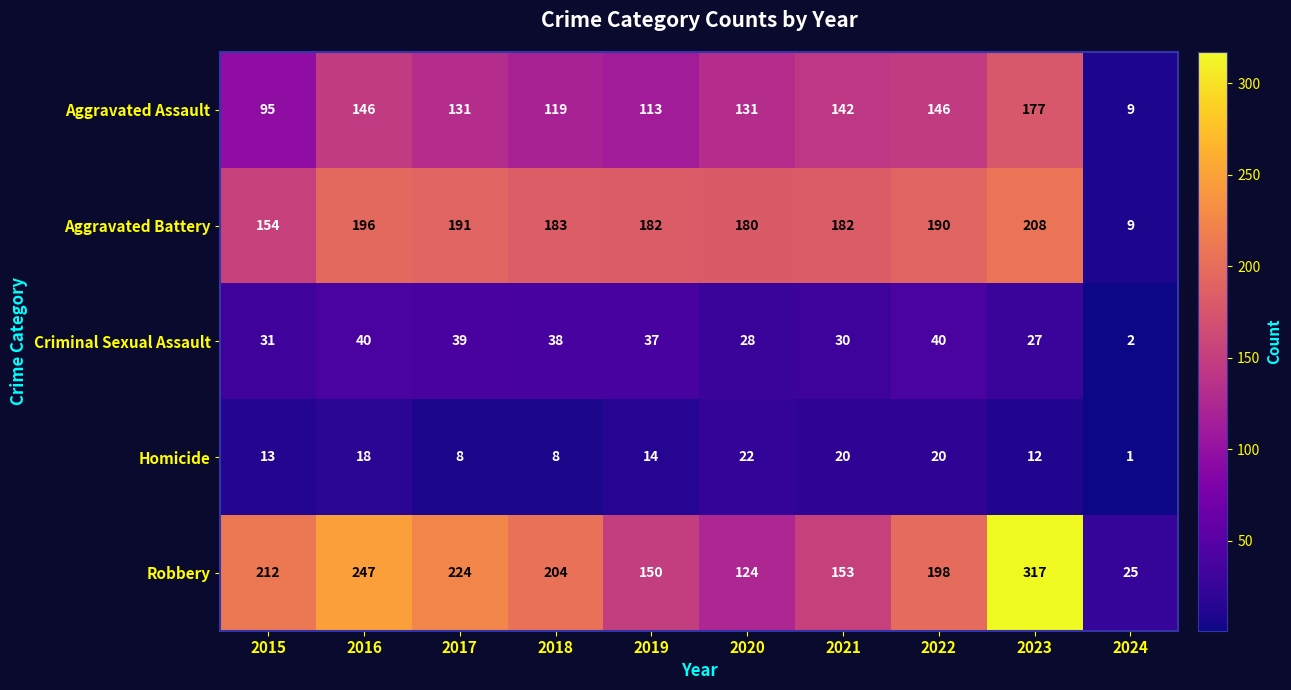

At how many categories does at least one series exceed 150?

9